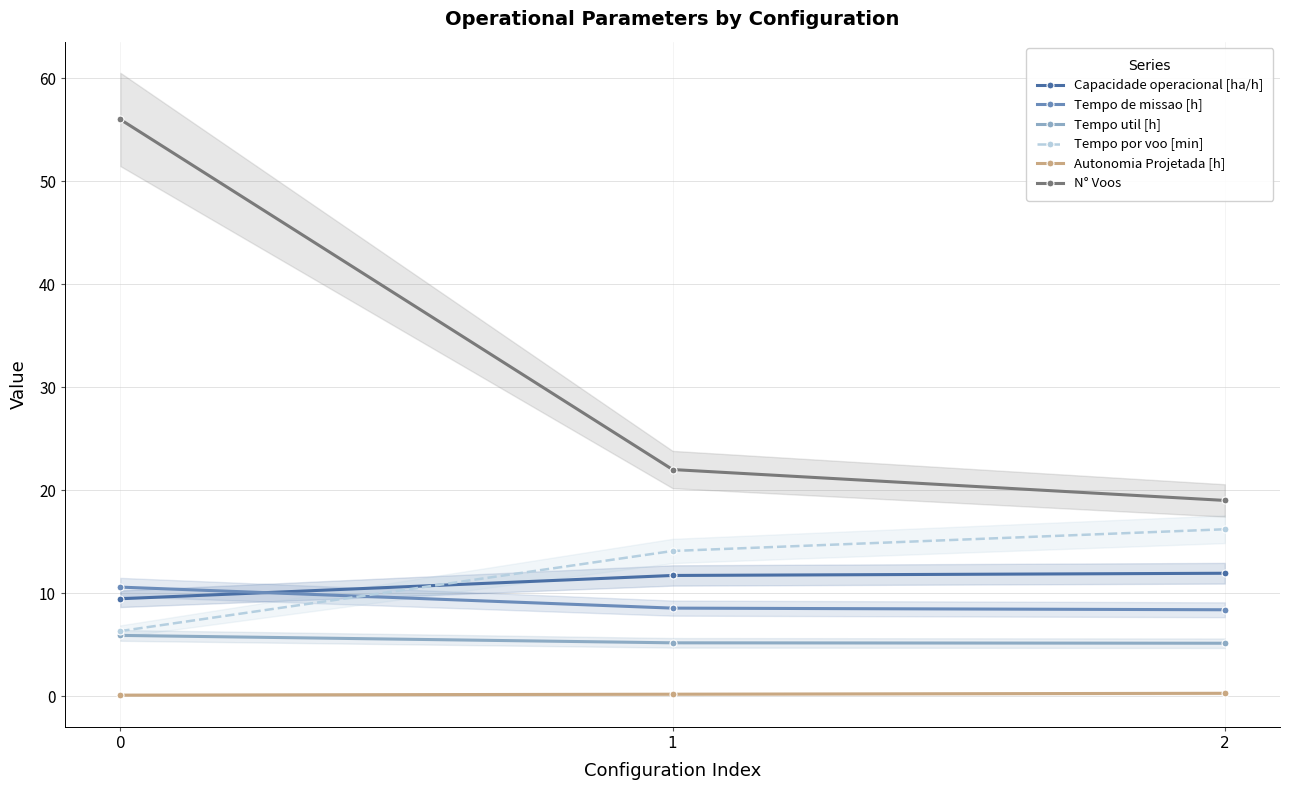

Which series has the largest range (max minus min)?

N° Voos